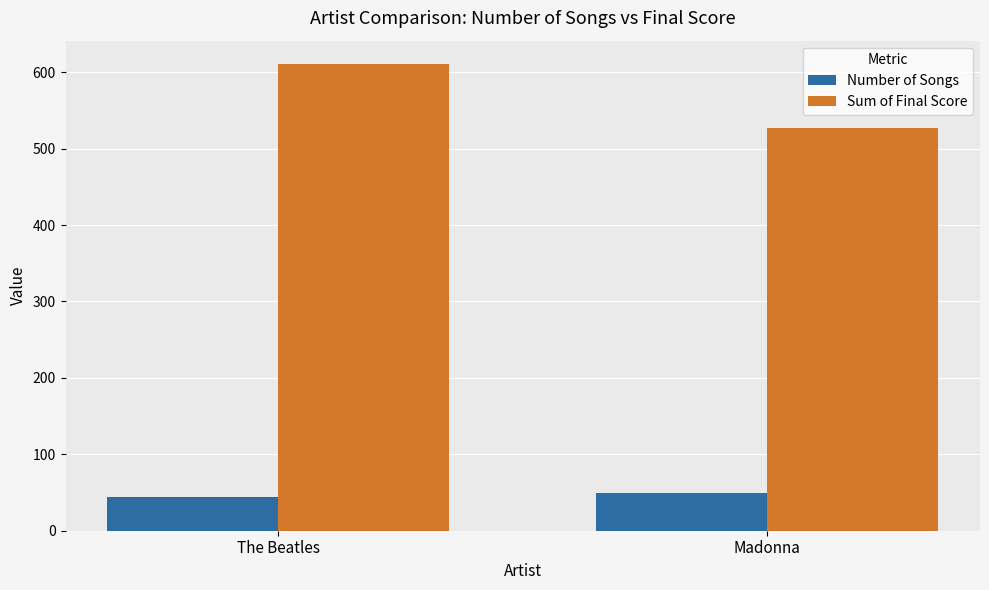

Which series changed the most between The Beatles and Madonna?

Sum of Final Score